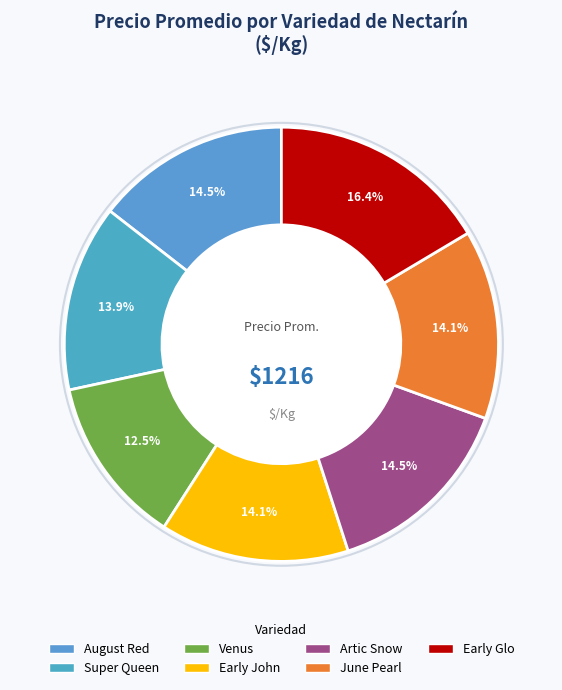

To the nearest percent, what portion does Early John represent?

14%